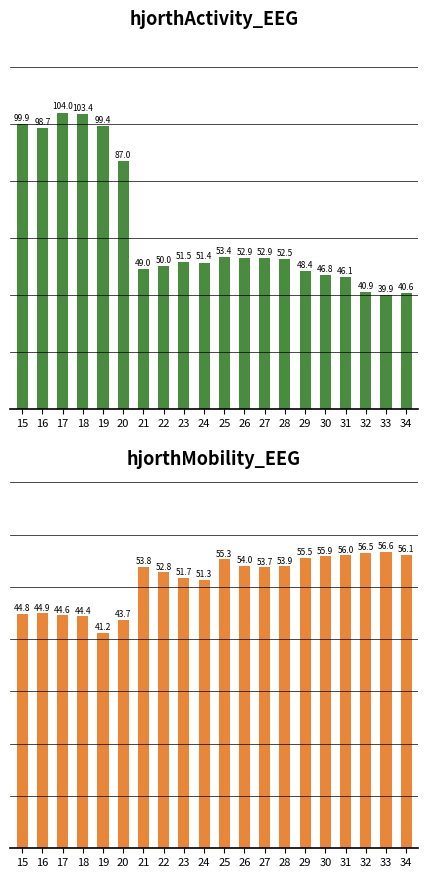

Rank the series at 24 from highest to lowest value.

hjorthActivity_EEG, hjorthMobility_EEG